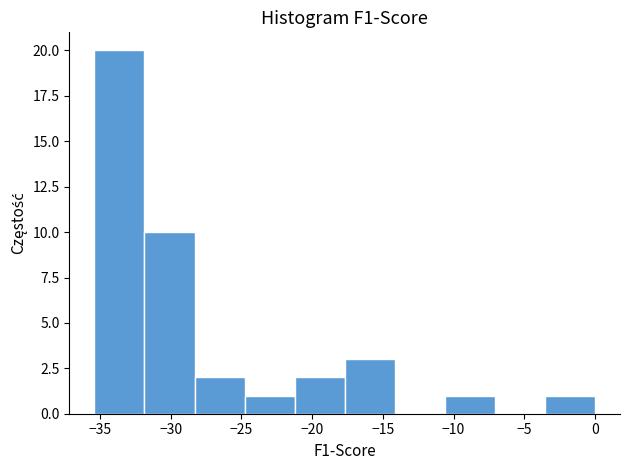

Reading left to right, transcribe this chart: for each bar, give the range it covers on the x-axis and its height. Neither the bar edges nor the heights are printed on the chart, so give them approximately, as read against the axes.

-35.5 to -32.0: 20
-32.0 to -28.5: 10
-28.5 to -25.0: 2
-25.0 to -21.0: 1
-21.0 to -17.5: 2
-17.5 to -14.0: 3
-14.0 to -10.5: 0
-10.5 to -7.0: 1
-7.0 to -3.5: 0
-3.5 to 0.0: 1